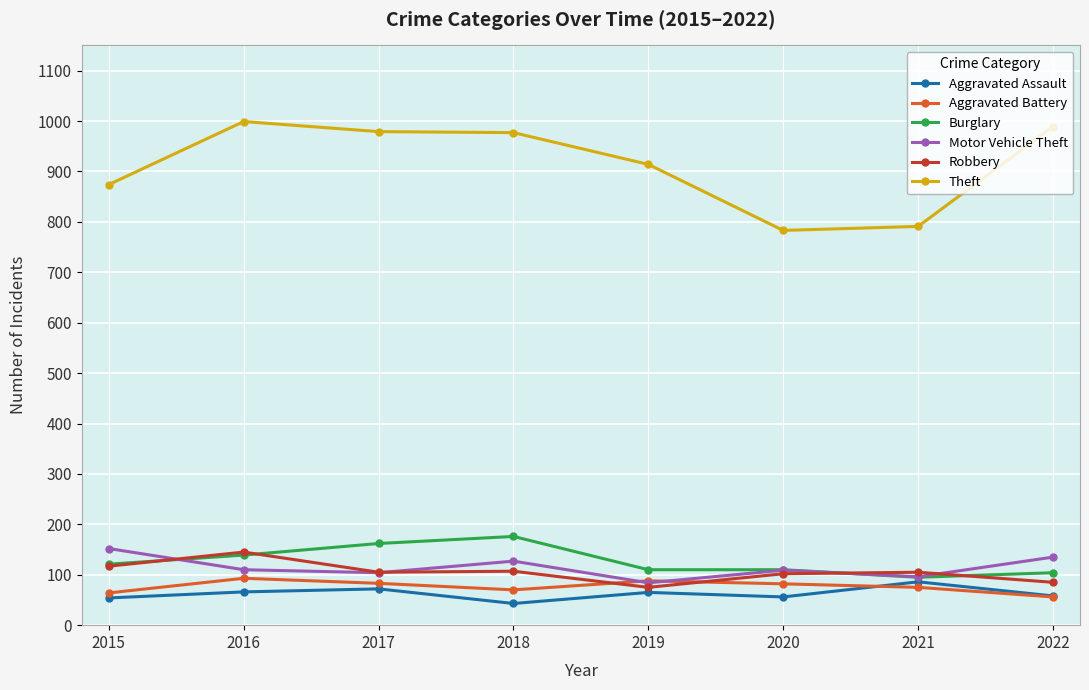

Rank the series at 2018 from lowest to highest value.

Aggravated Assault, Aggravated Battery, Robbery, Motor Vehicle Theft, Burglary, Theft